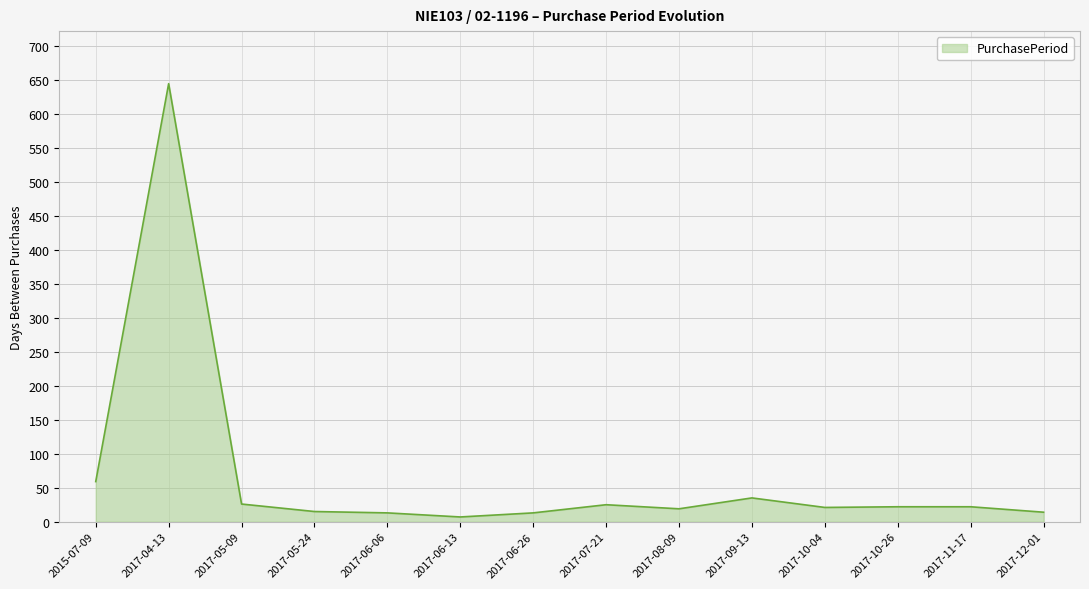

What is the difference between the maximum and minimum values?

637